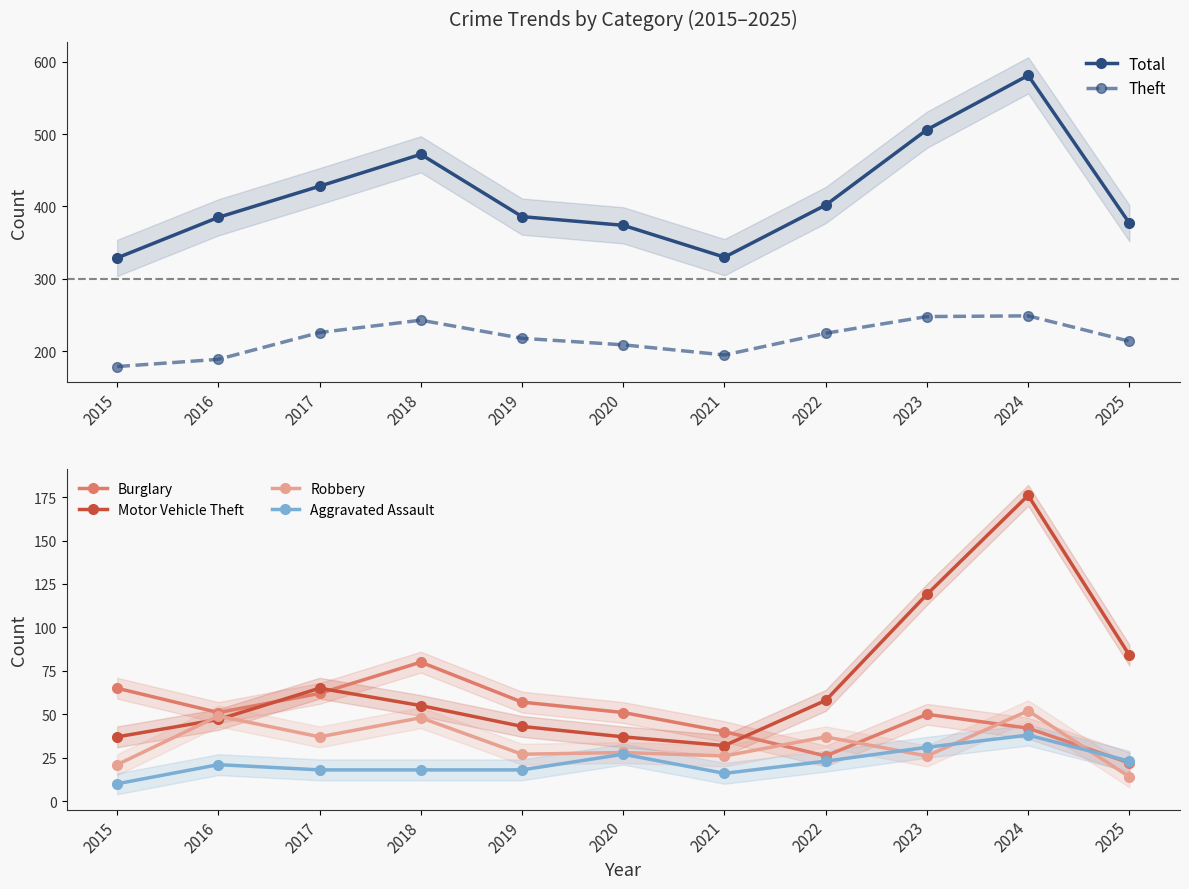

Which category has the highest value across all series?

2024